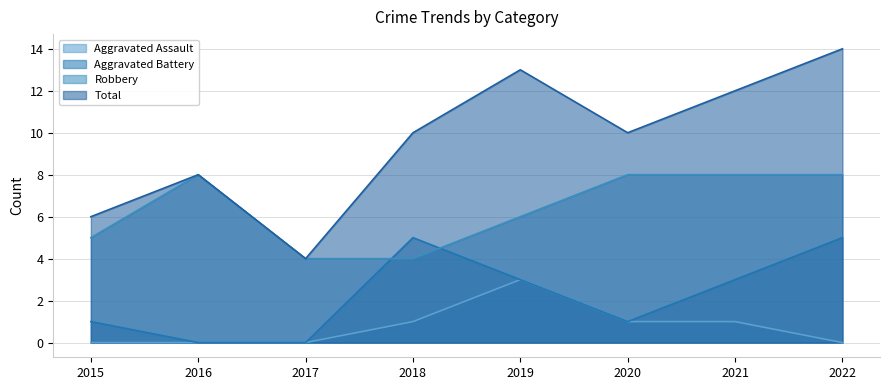

Count the number of data series in this chart.

4